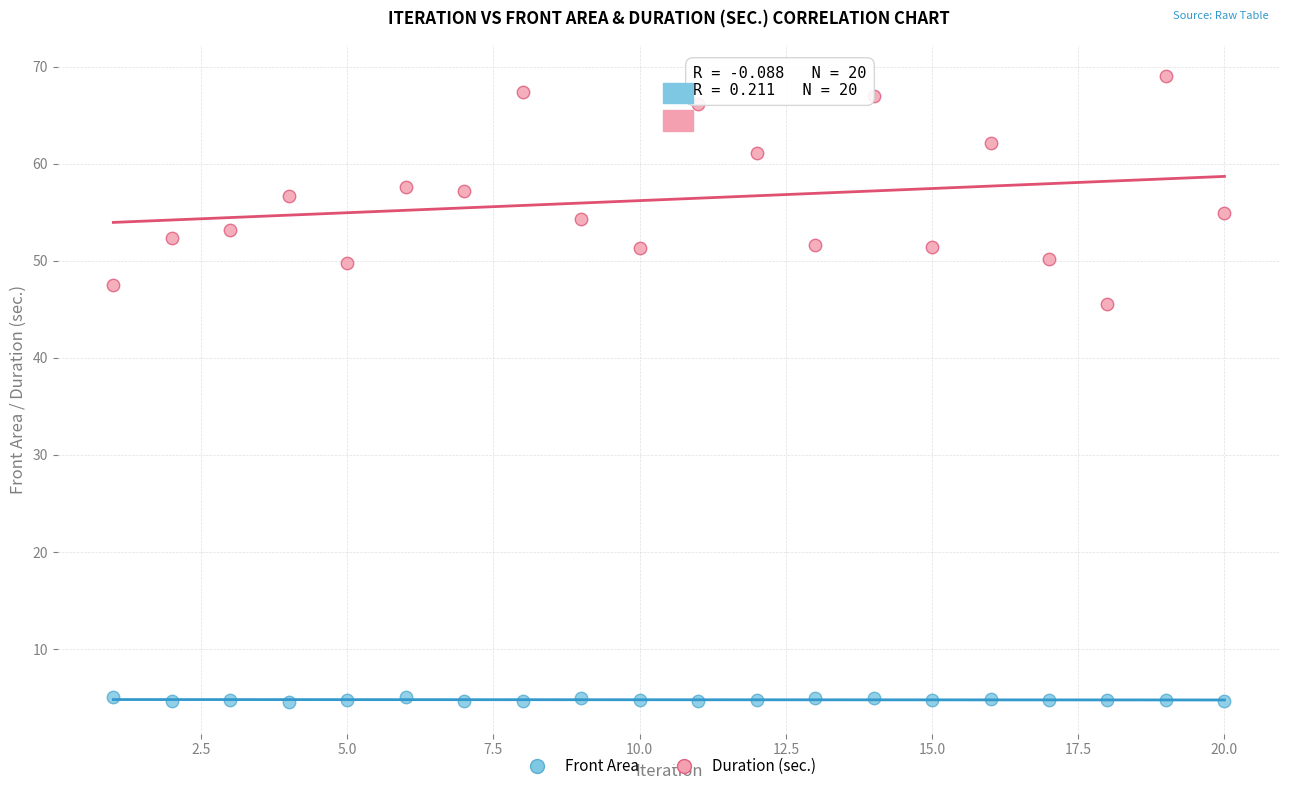

Across all data points, what is the range of X values (max minus min)?

19.0